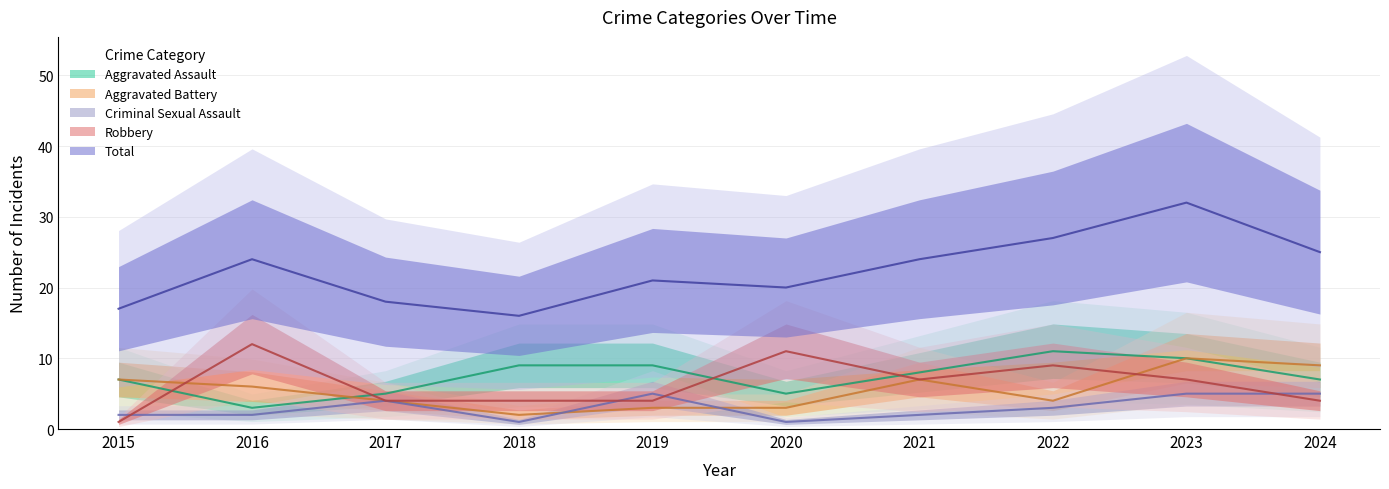

Which category has the lowest value in the Robbery series?

2015